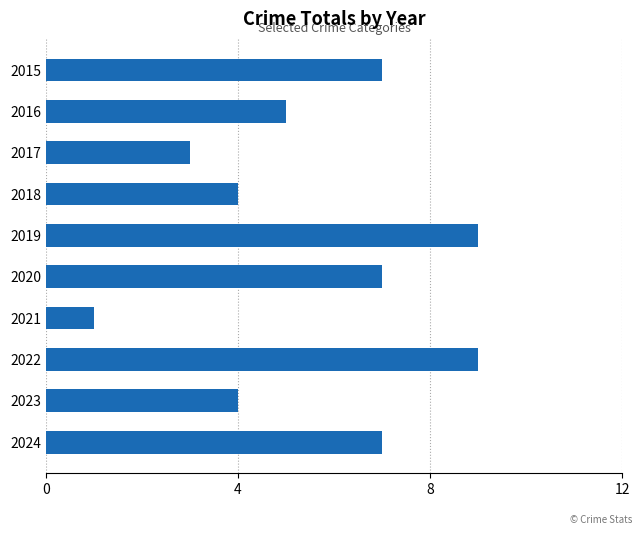

The value at 2016 is 5. True or false?

True